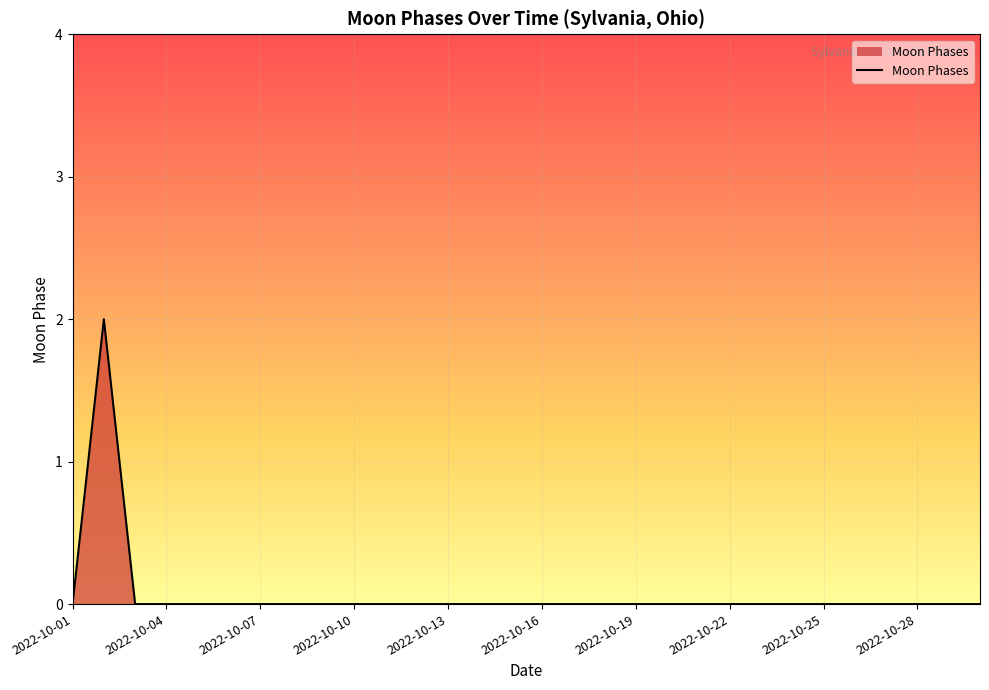

How many lines are shown in the chart?

1